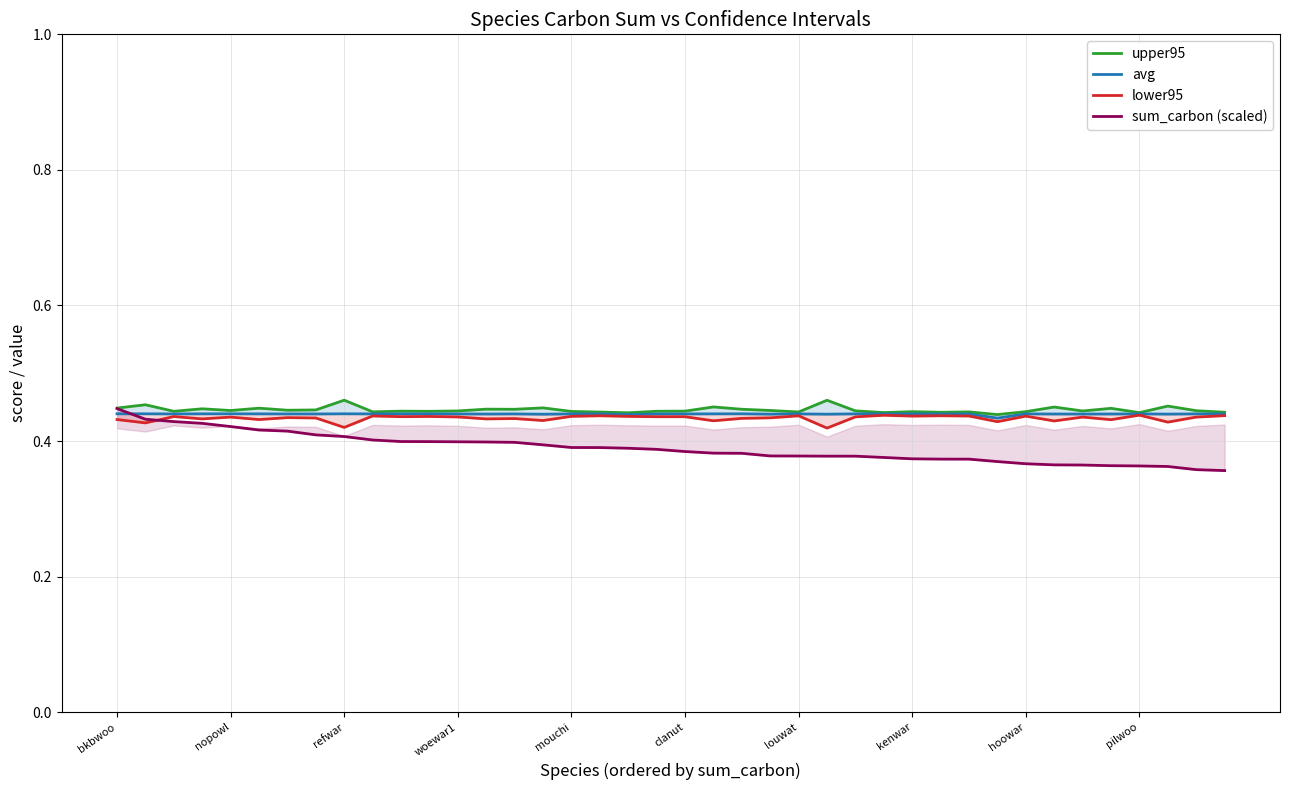

What is the sum of all upper95 values?

17.8